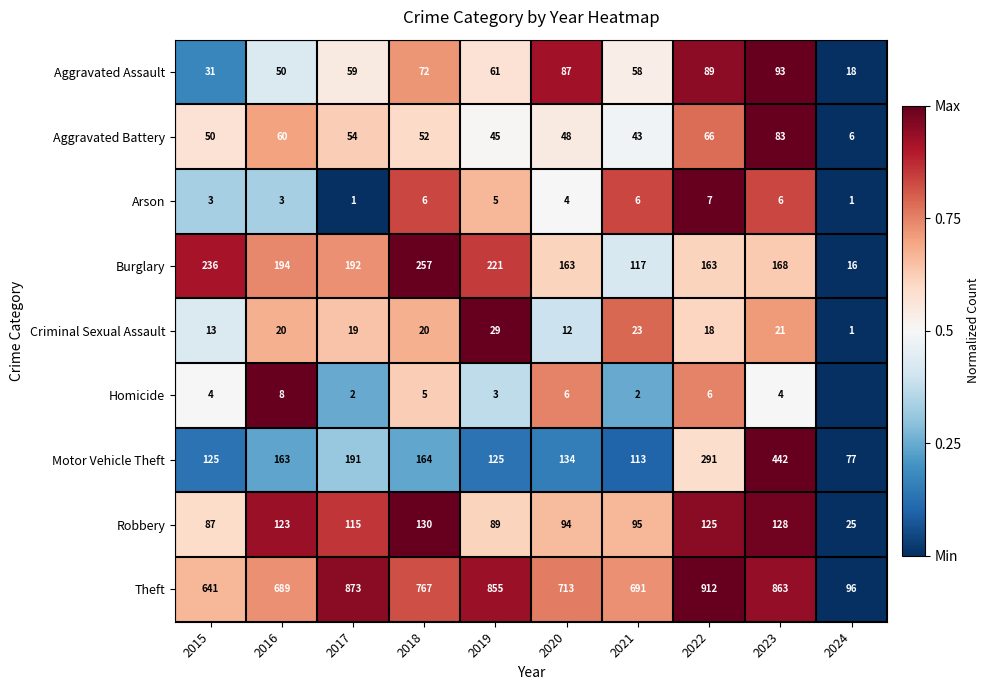

List the labels in order of Theft value, largest first.

2022, 2017, 2023, 2019, 2018, 2020, 2021, 2016, 2015, 2024